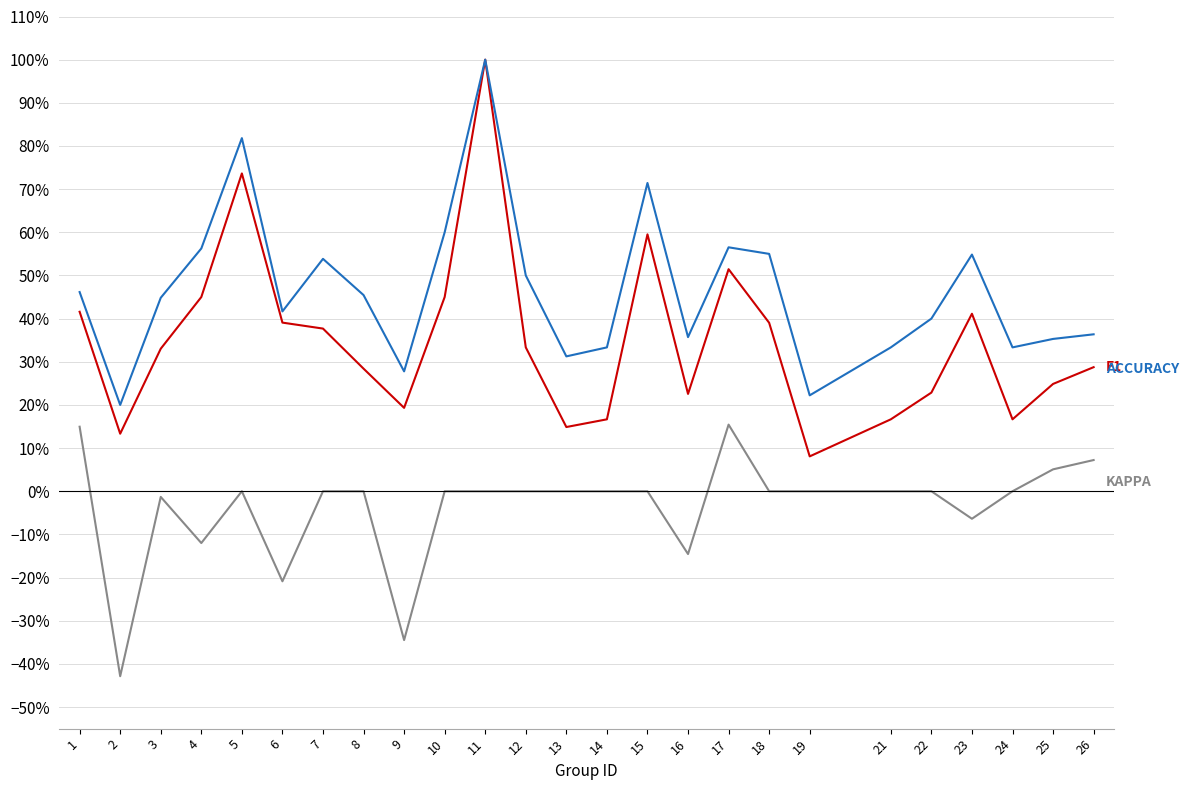

Does the chart display data point markers on the line(s)?

No